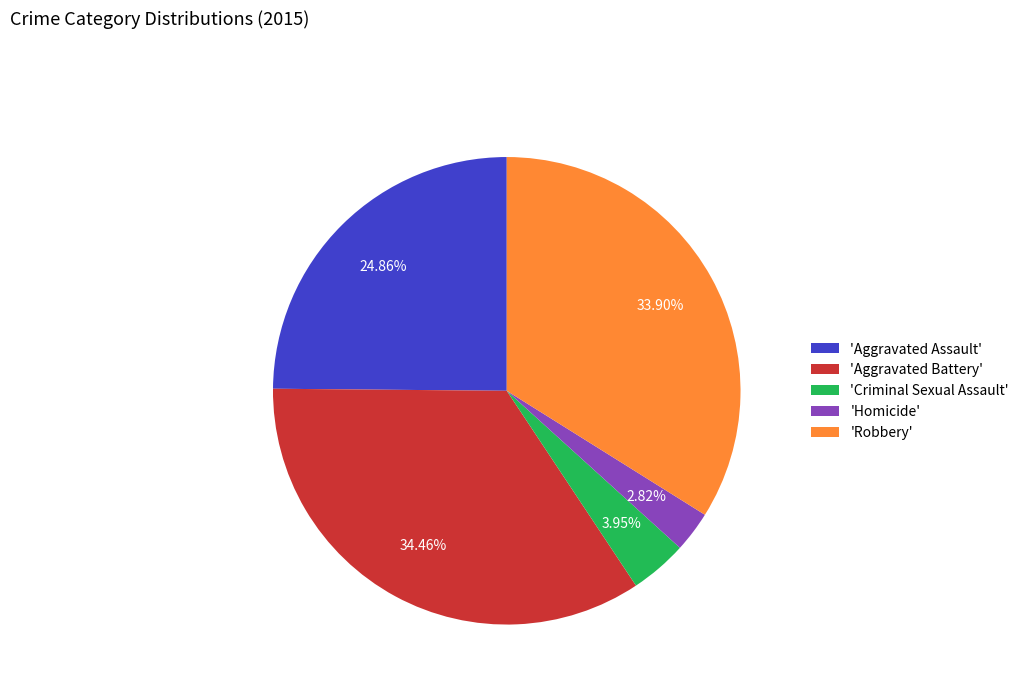

Does 'Criminal Sexual Assault' account for over 50% of the chart?

No